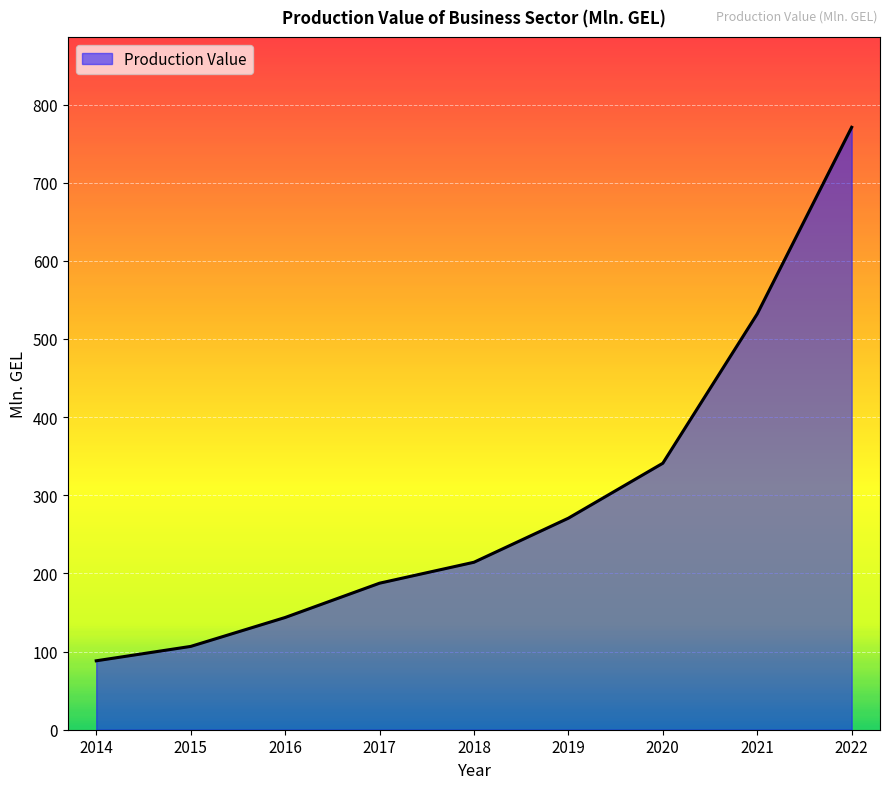

What is the approximate value at 2014?

88.2